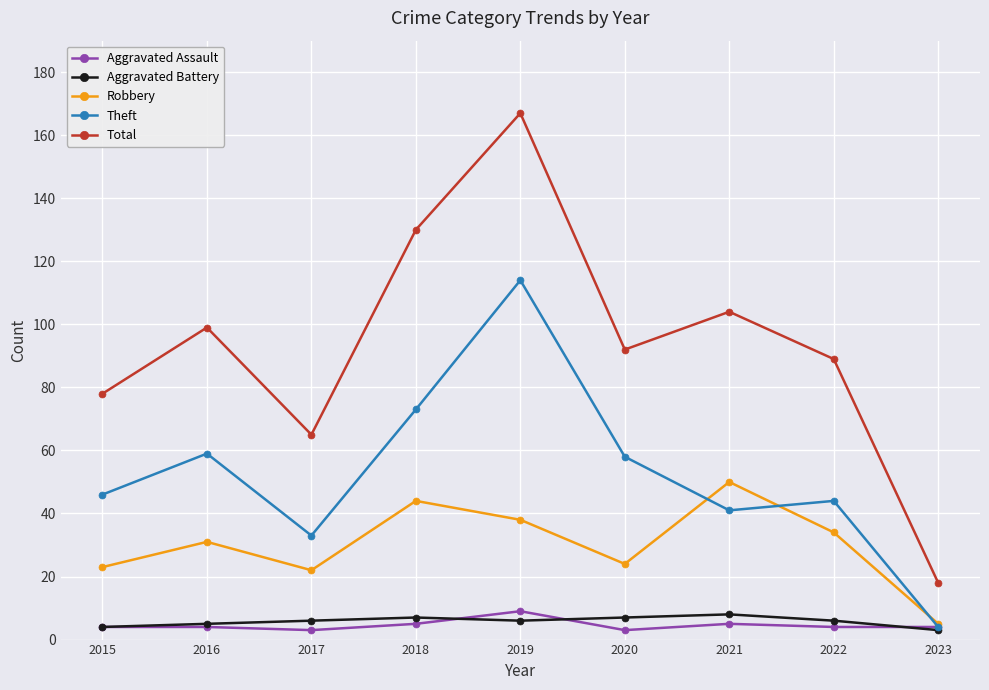

True or false: Total and Robbery intersect in this chart.

False